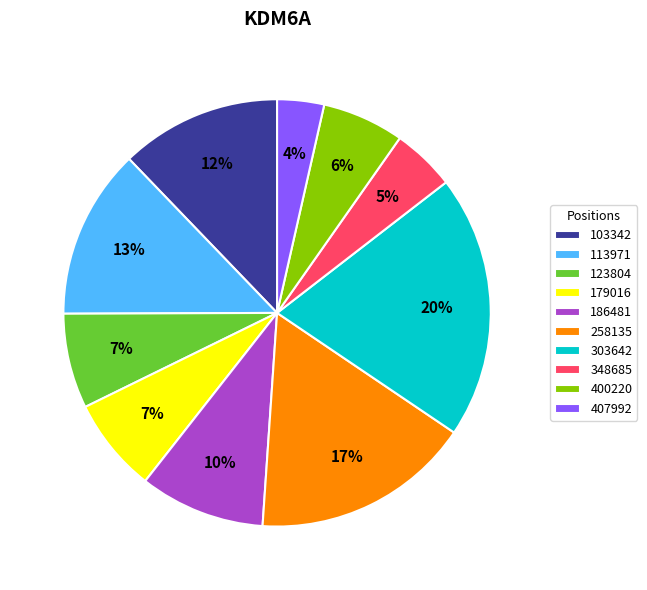

To the nearest percent, what percentage of the pie is 113971?

13%